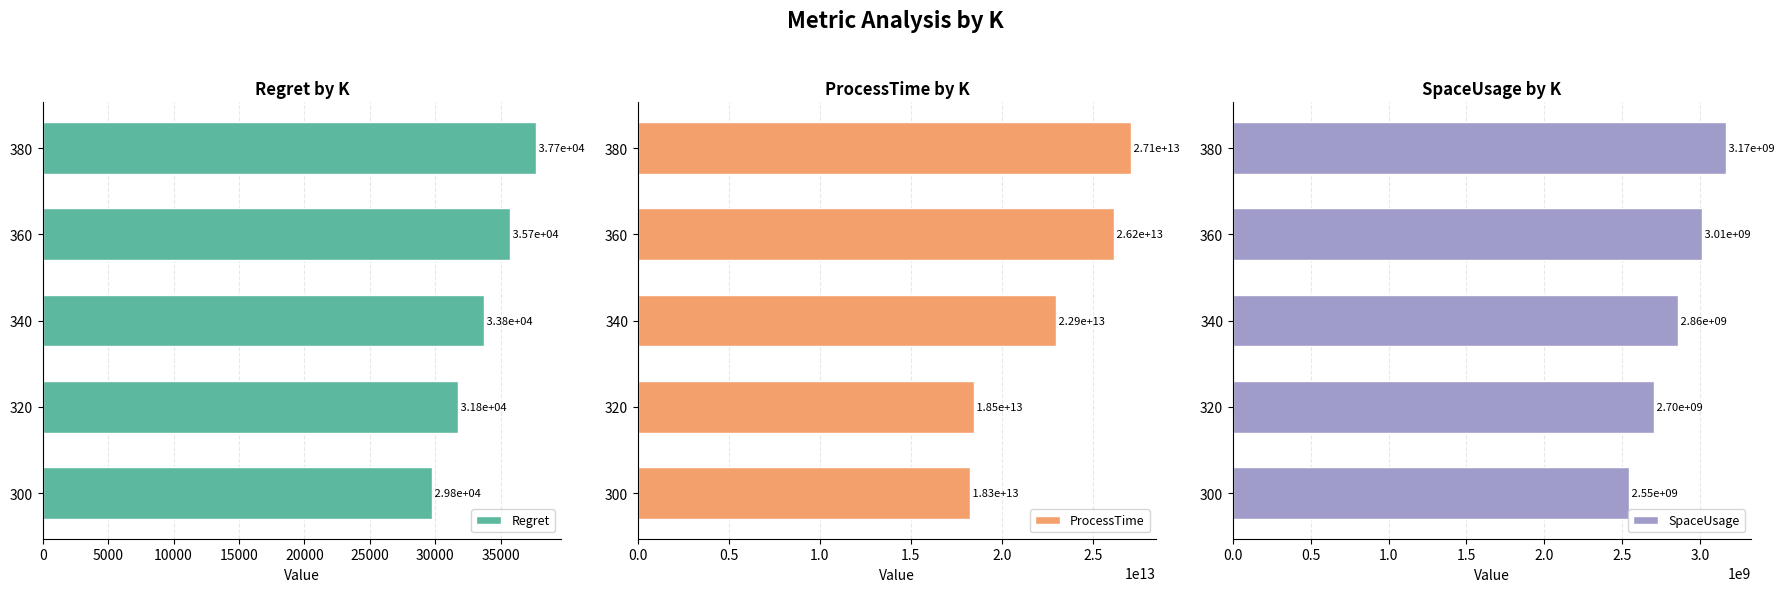

What is the average value of the Regret series?

33755.5